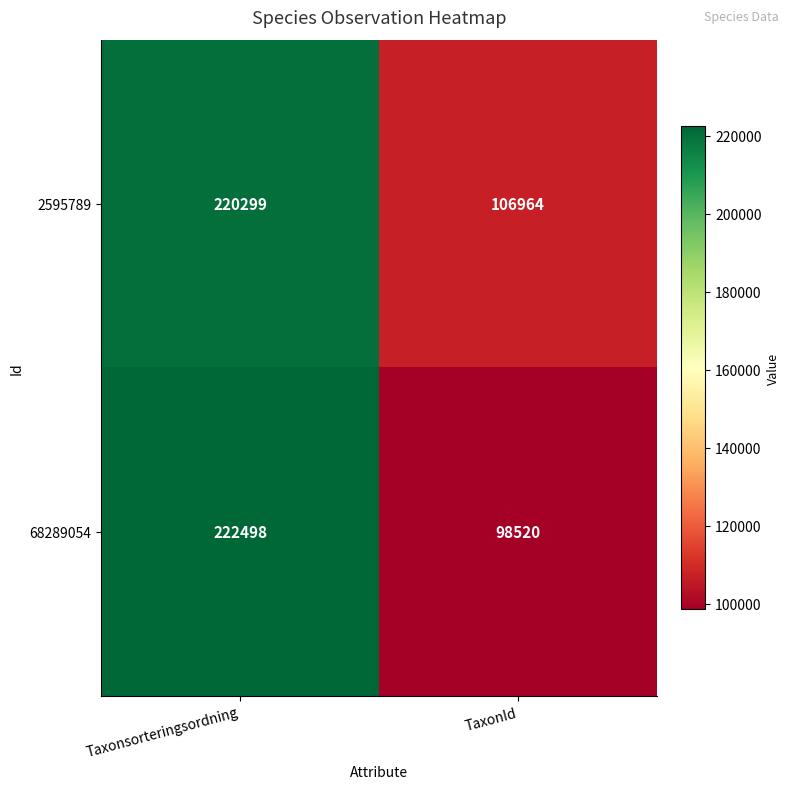

What is the sum of the 2595789 values at TaxonId and Taxonsorteringsordning?

327263